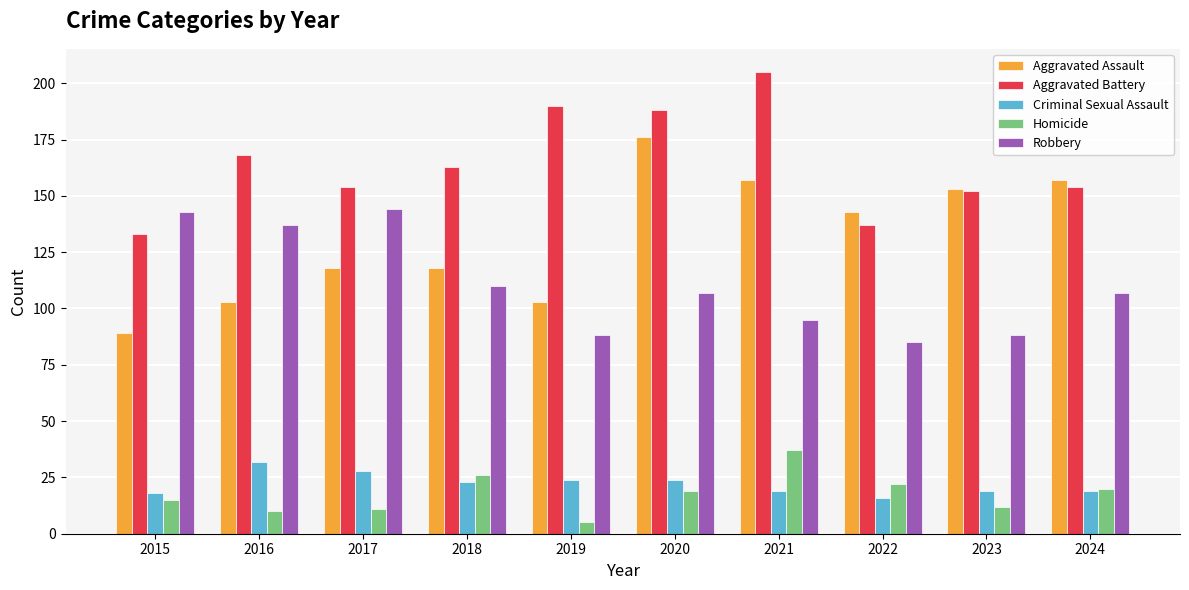

Where is Robbery nearest to the value 114?

2018